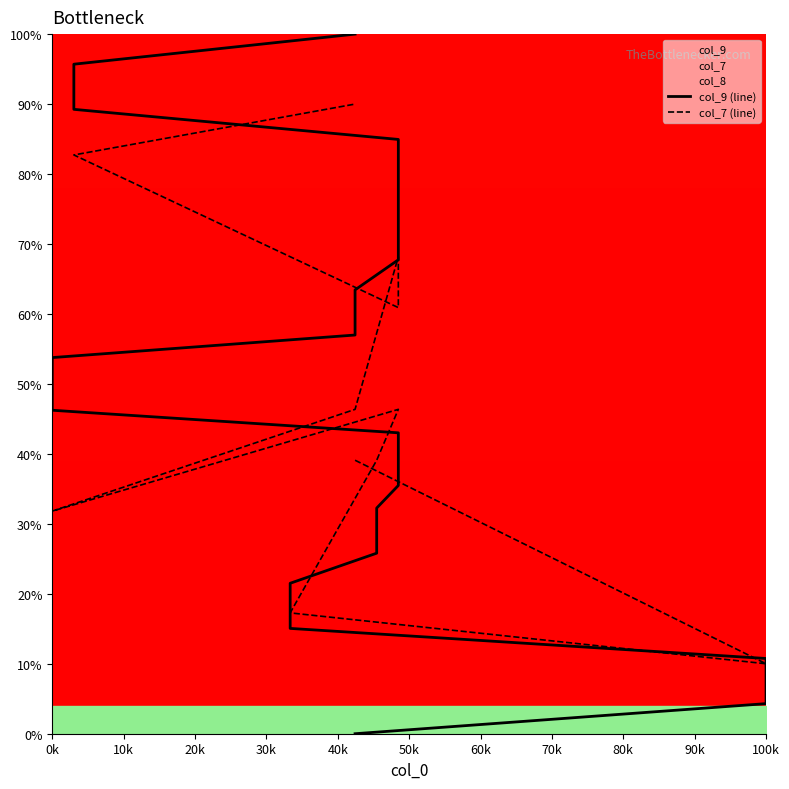

What is the label of the 1st point from the left?

0k